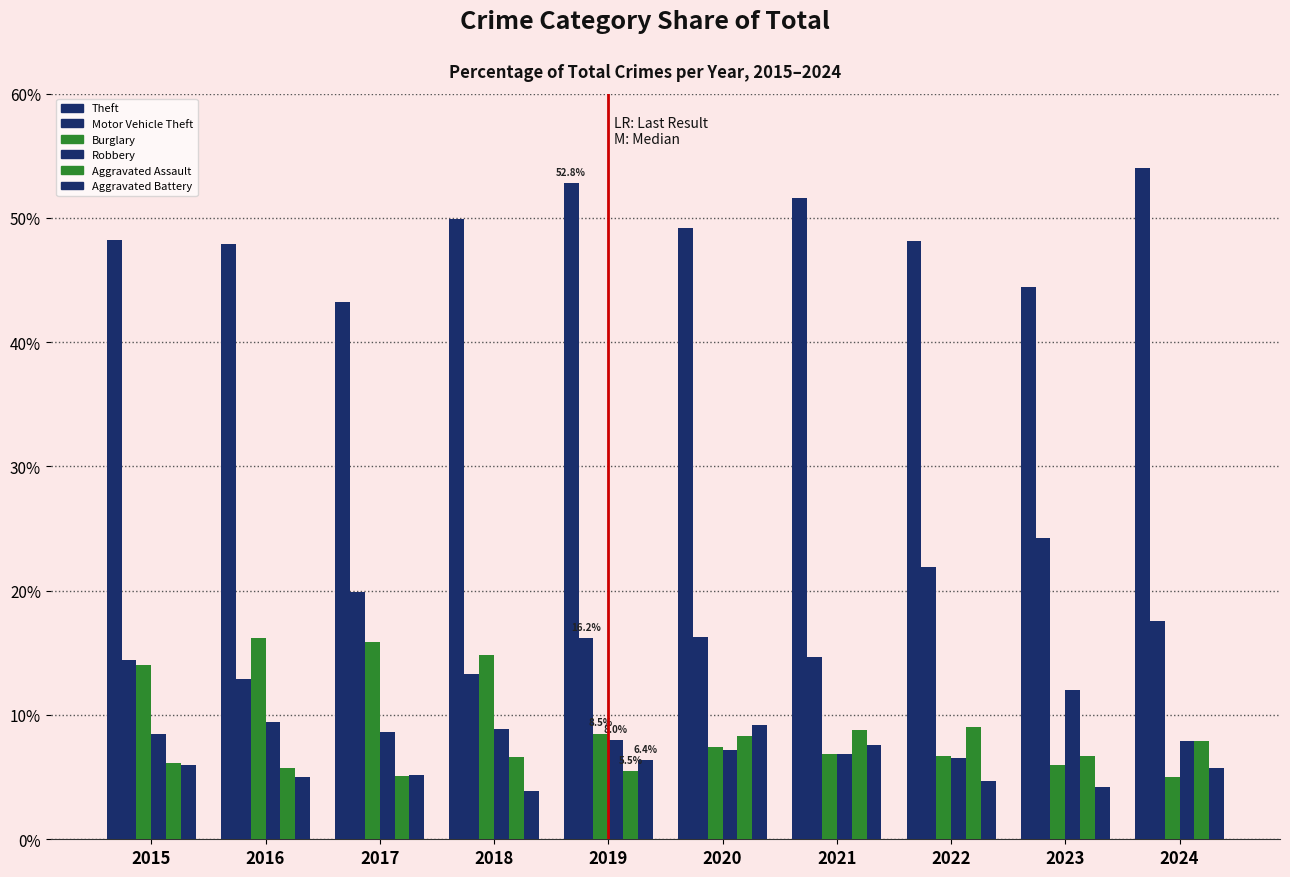

True or false: Motor Vehicle Theft has a value of 21.3 at 2018.

False